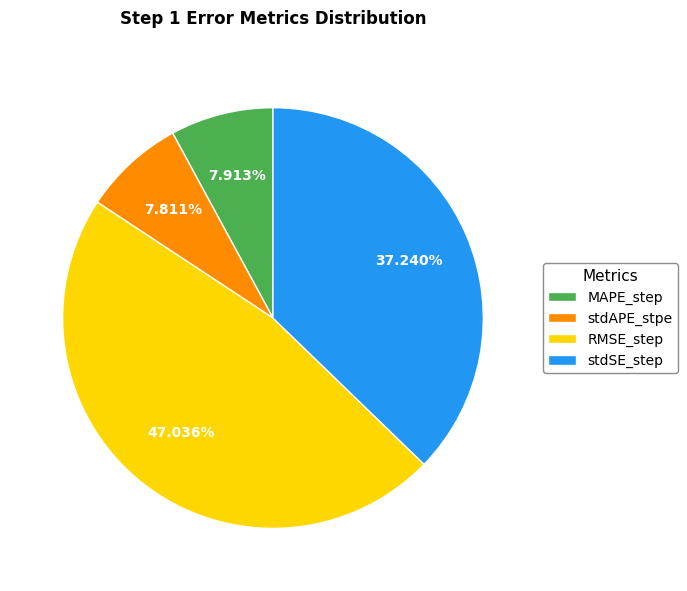

How many segments does this pie chart have?

4